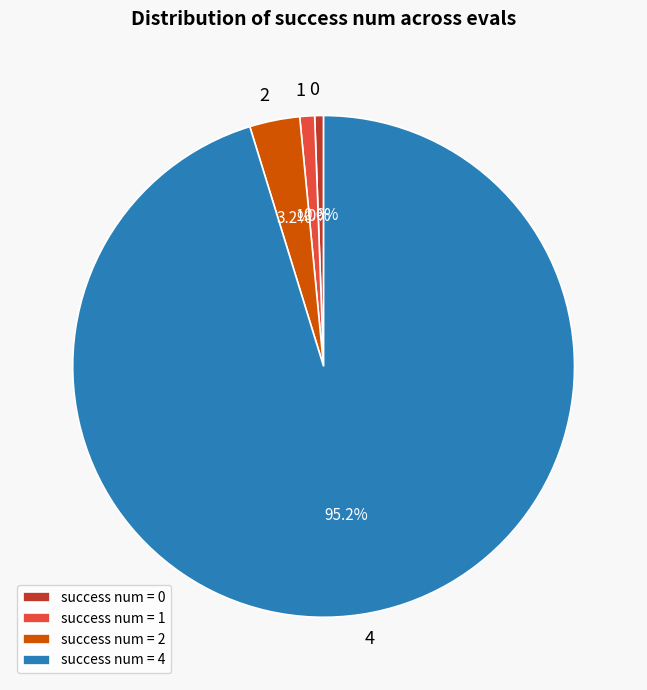

Which slice is the largest?

success num = 4